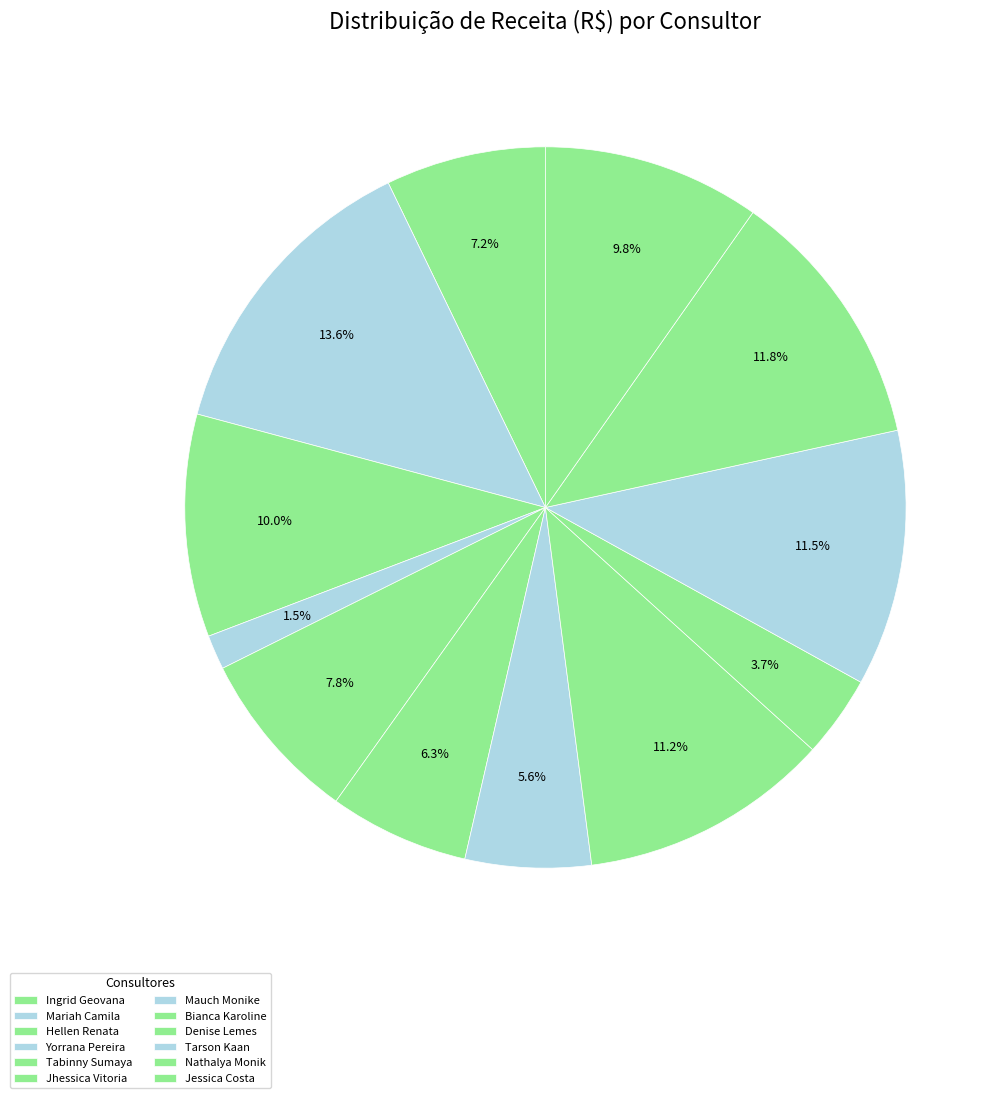

True or false: Jessica Costa accounts for 1% of the total.

False